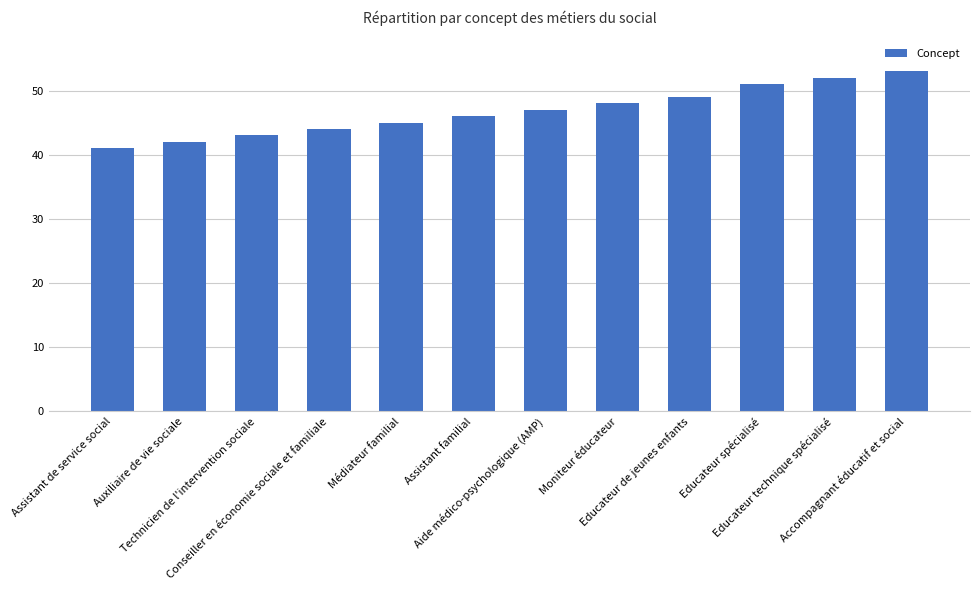

List the labels in order of value, largest first.

Accompagnant éducatif et social, Educateur technique spécialisé, Educateur spécialisé, Educateur de jeunes enfants, Moniteur éducateur, Aide médico-psychologique (AMP), Assistant familial, Médiateur familial, Conseiller en économie sociale et familiale, Technicien de l'intervention sociale, Auxiliaire de vie sociale, Assistant de service social